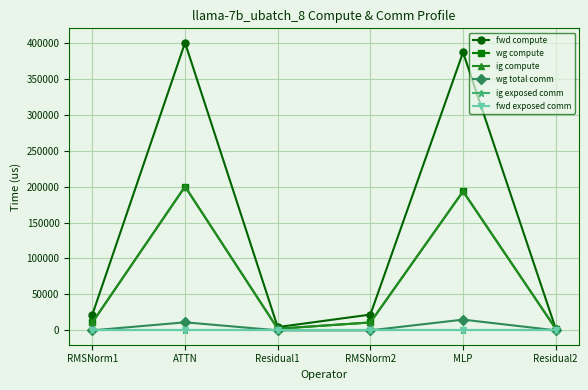

What is the label of the 4th point from the left?

RMSNorm2